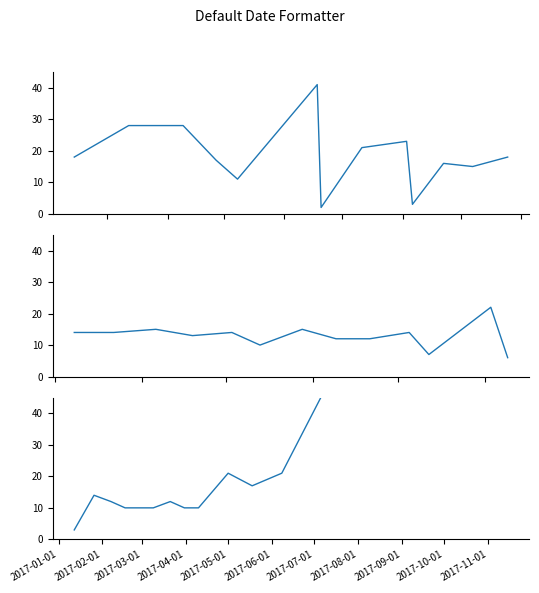

Between 2017-09-01 and 2017-04-01, which is larger?

2017-09-01